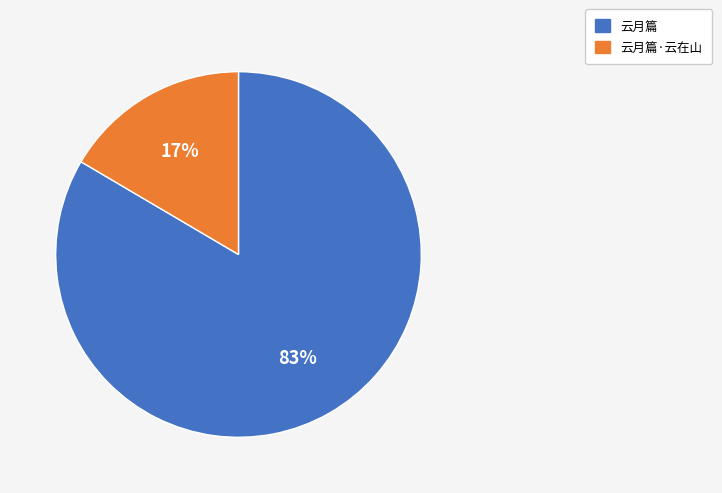

Which has a higher value, 云月篇·云在山 or 云月篇?

云月篇